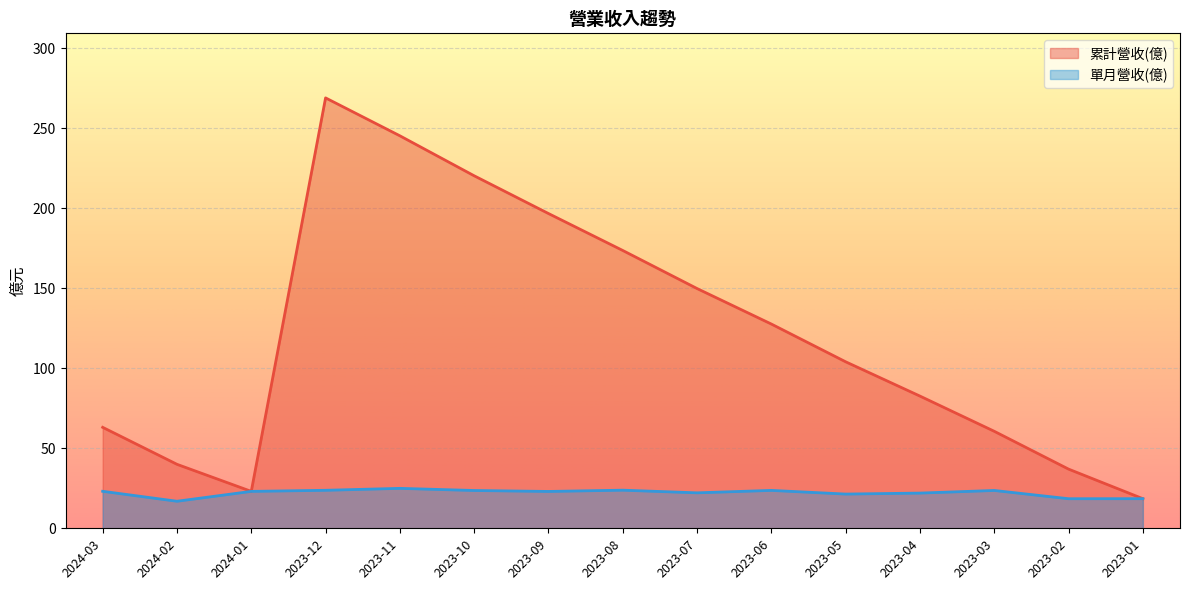

What is the spread (max minus min) of values at 2023-06?

104.0